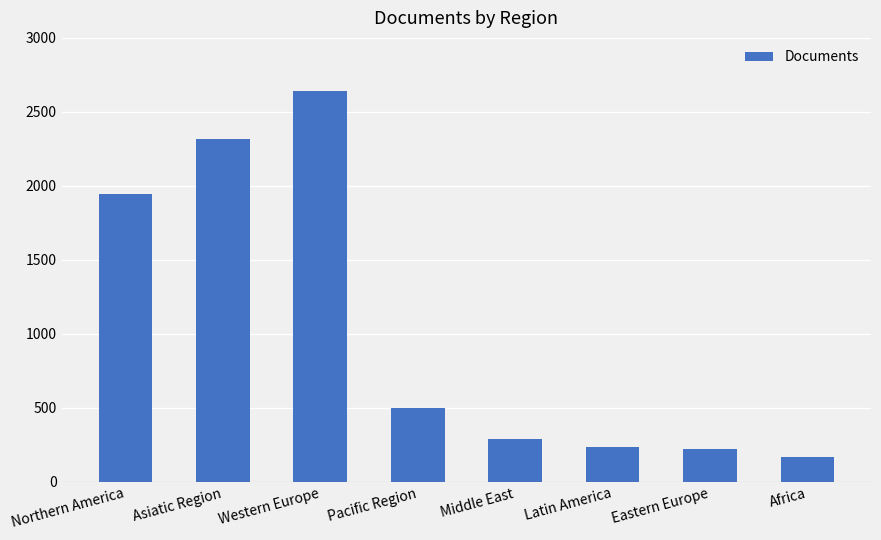

The value at Middle East is 288. True or false?

True